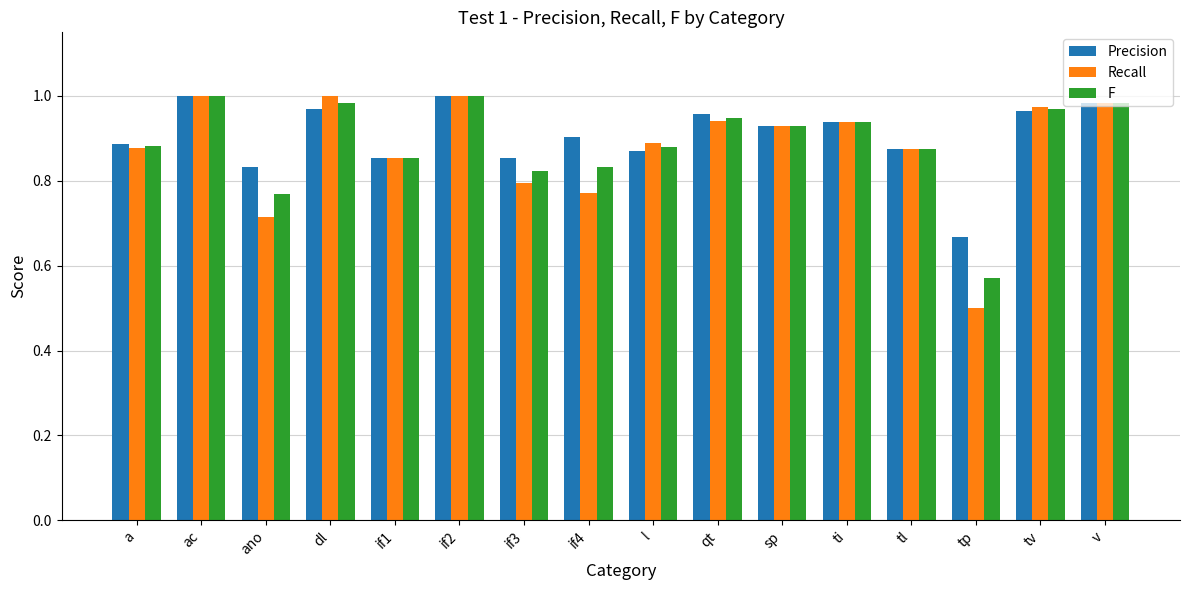

What is the sum of the Recall values at qt and if2?

1.9